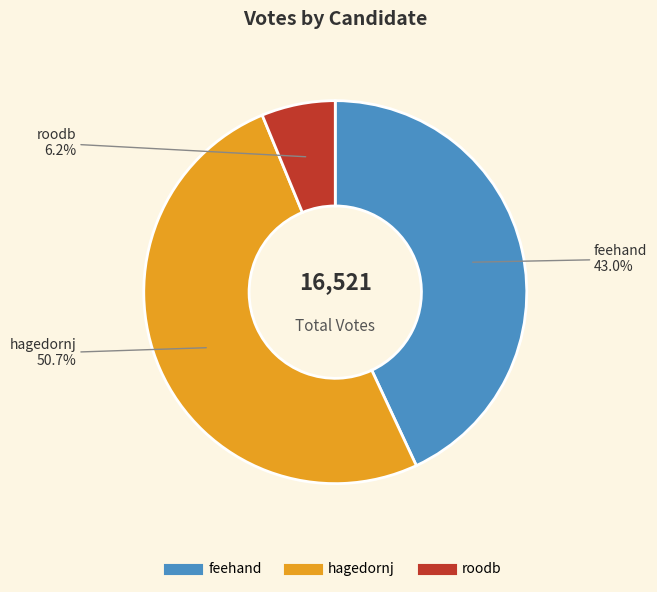

Which slice represents more than half of the pie?

hagedornj